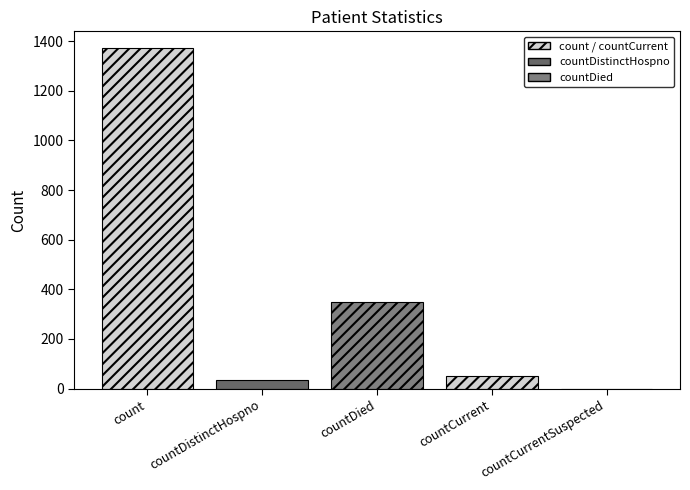

The value at countCurrentSuspected is -811. True or false?

False